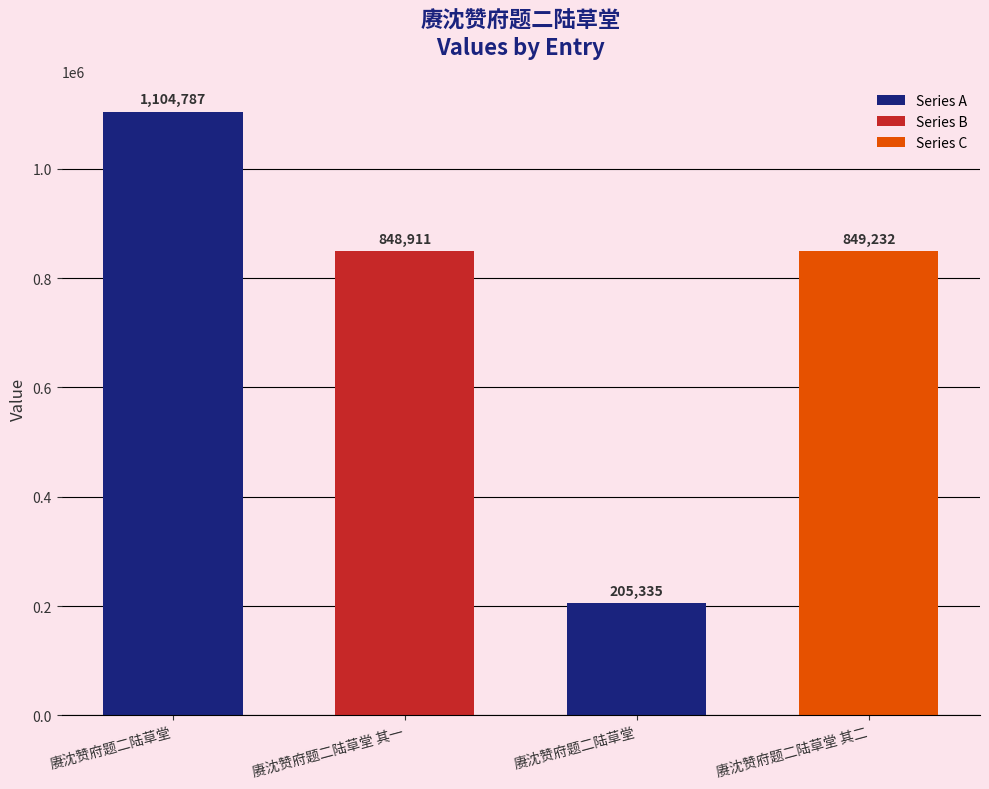

True or false: the data shows 322794 at 赓沈赞府题二陆草堂.

False